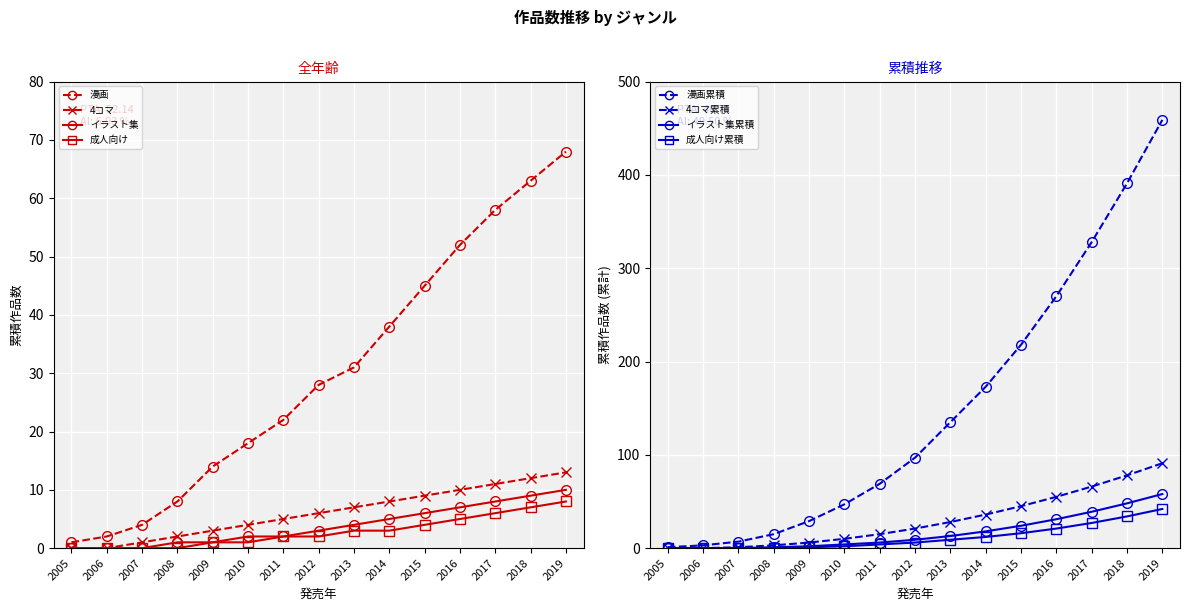

Which series has the largest total across all categories?

漫画